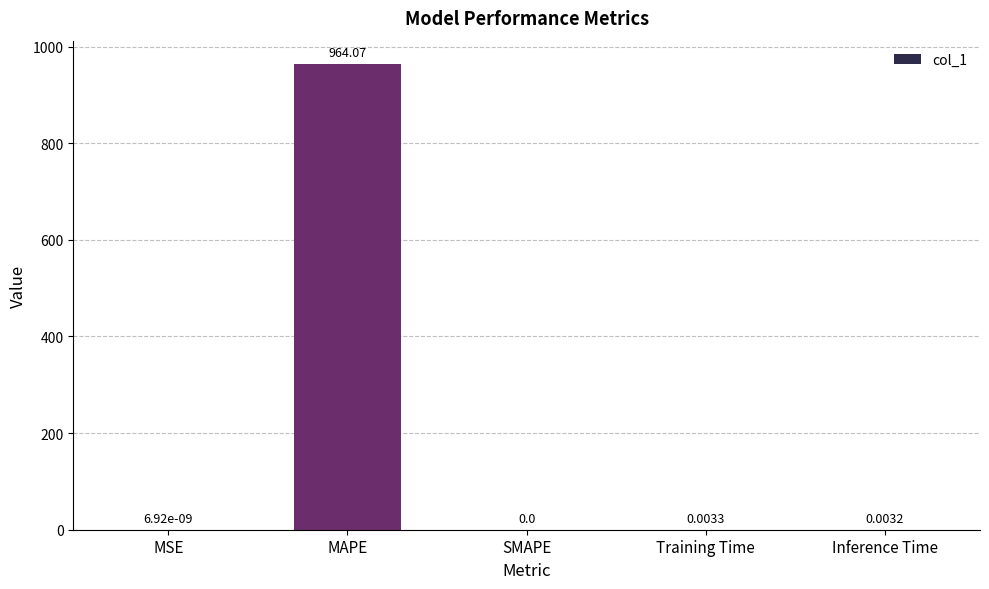

What is the change in value from MSE to MAPE?

+964.1